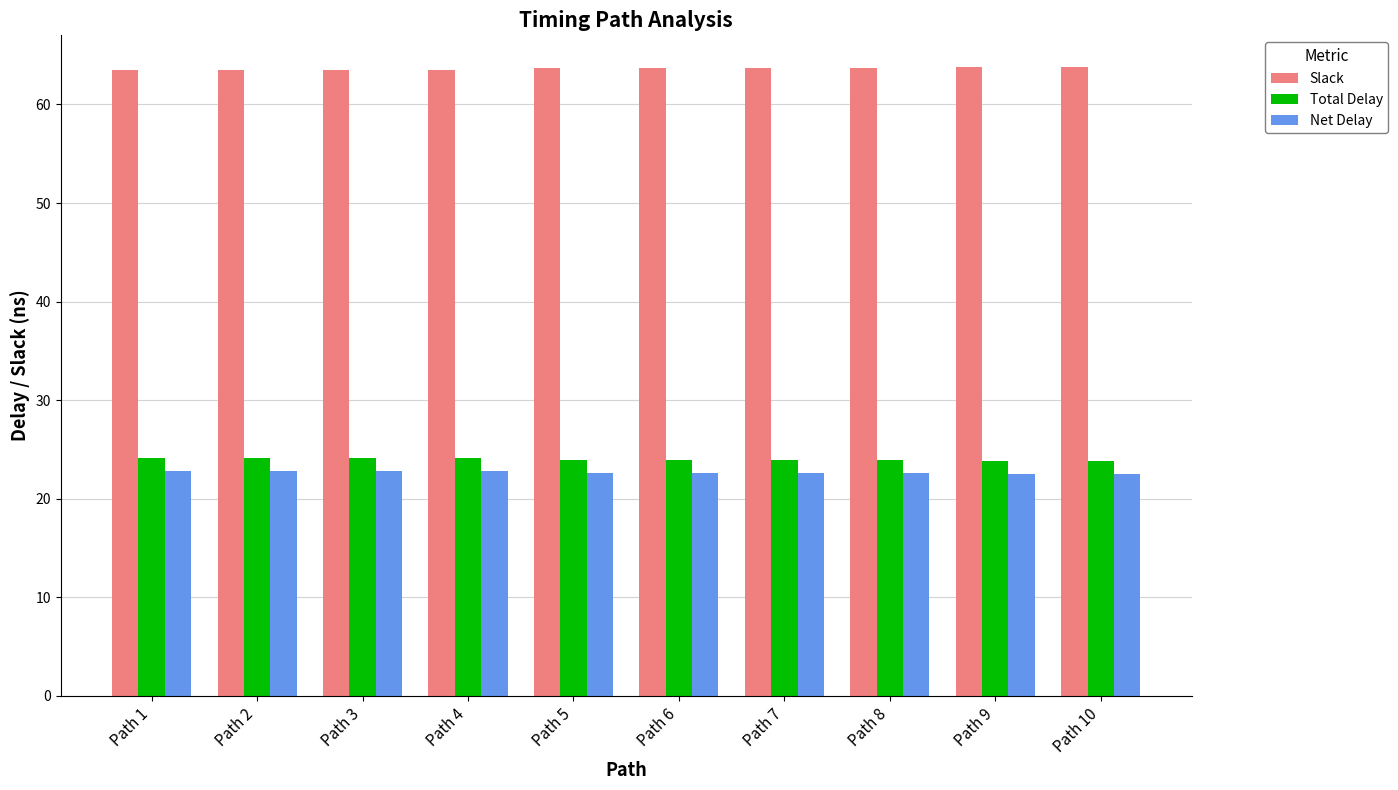

What is the value of the Net Delay bar at the 9th from the left?

22.5